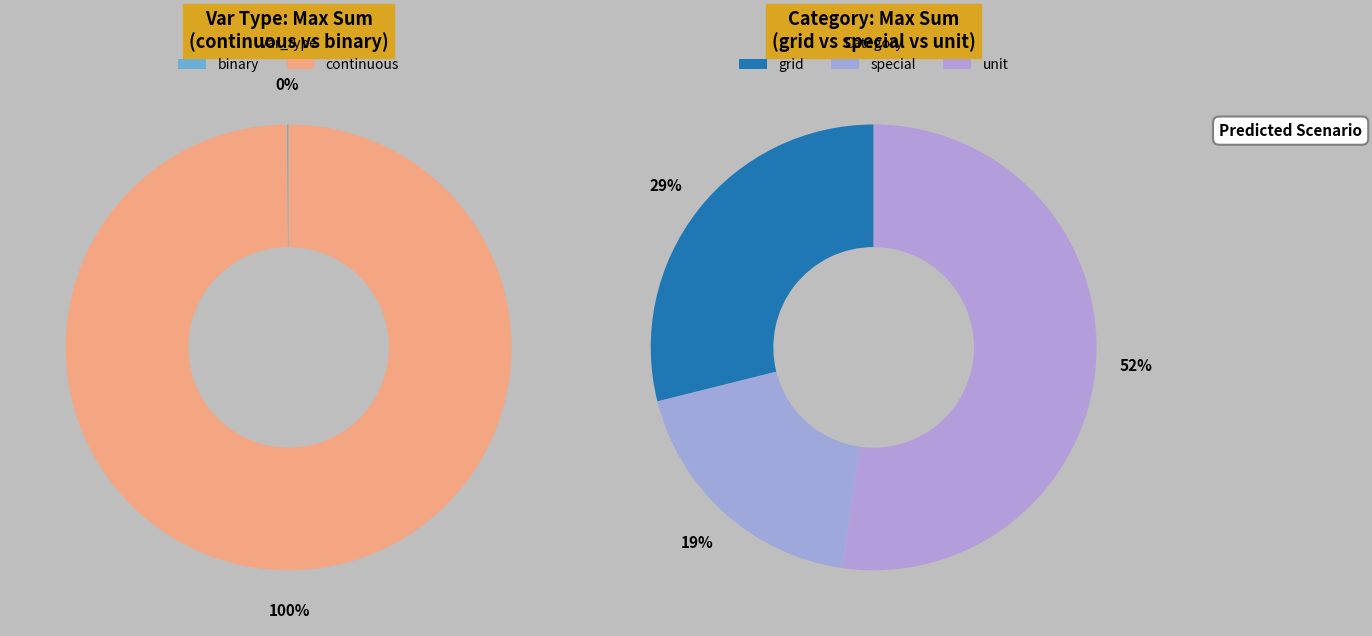

What is the majority slice?

continuous